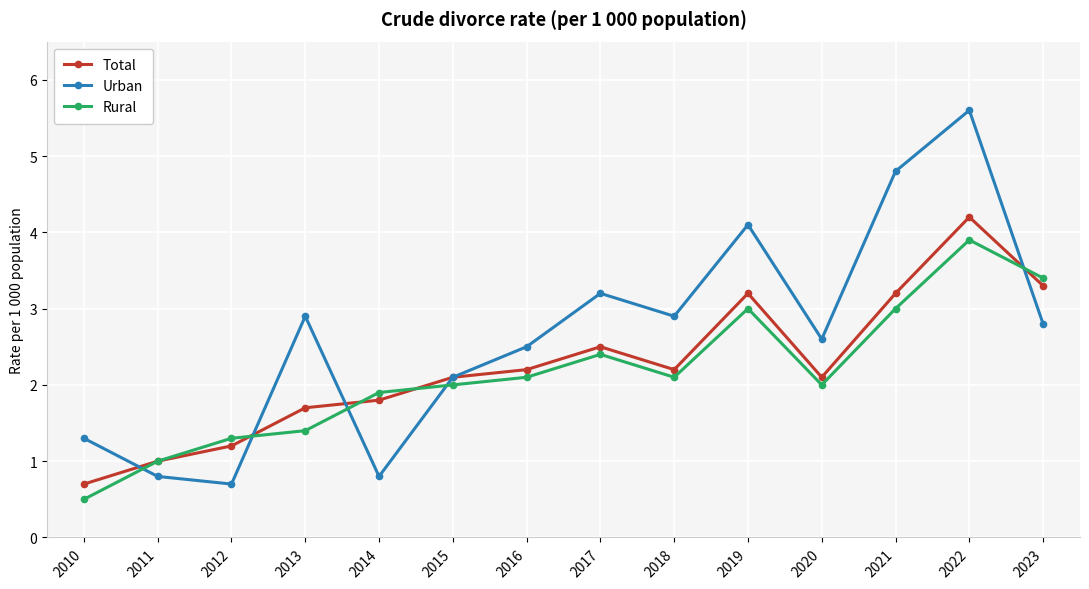

Between which two adjacent categories do Rural and Urban first intersect?

2010 and 2011